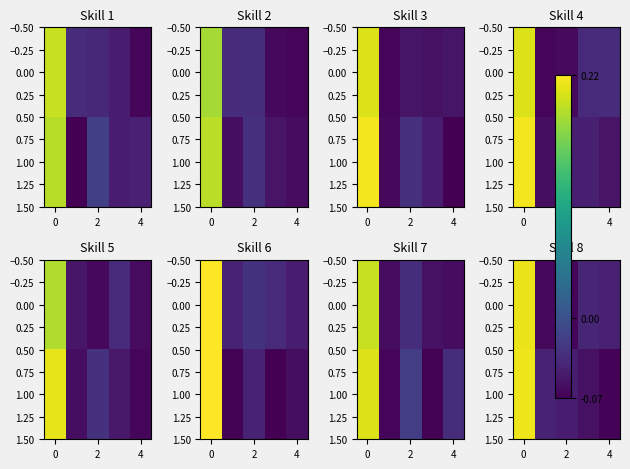

List the series in order of their peak value, lowest first.

0.00, 1.00